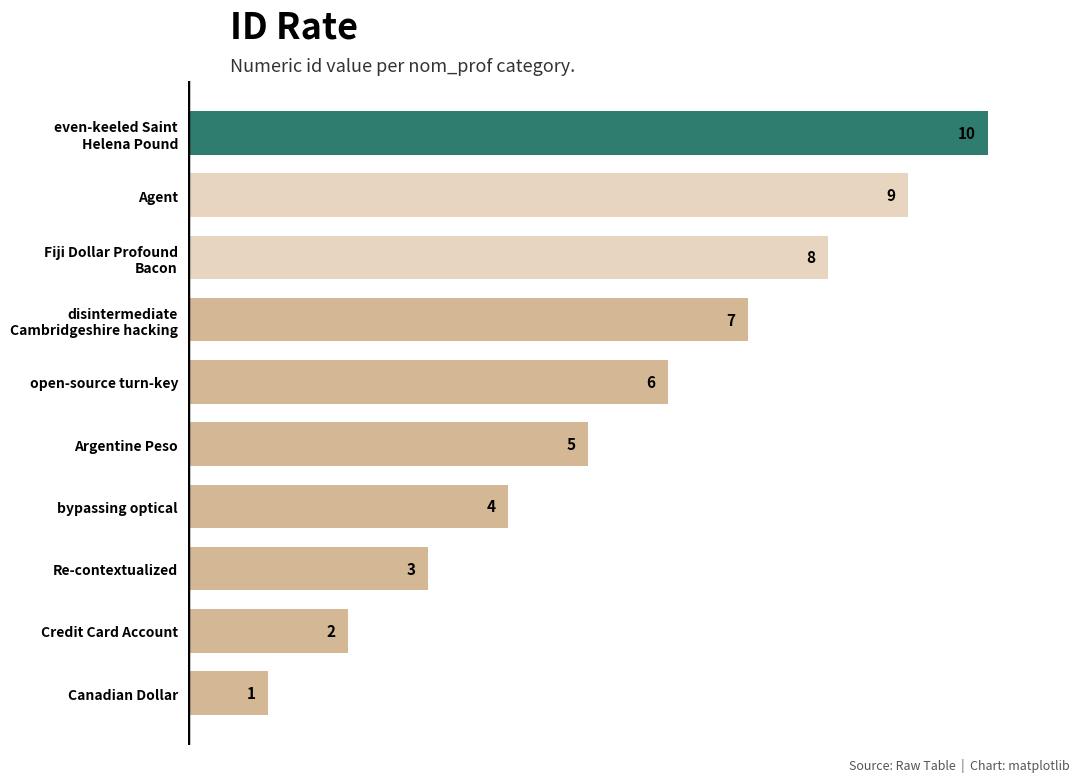

True or false: the data shows 1 at open-source turn-key.

False